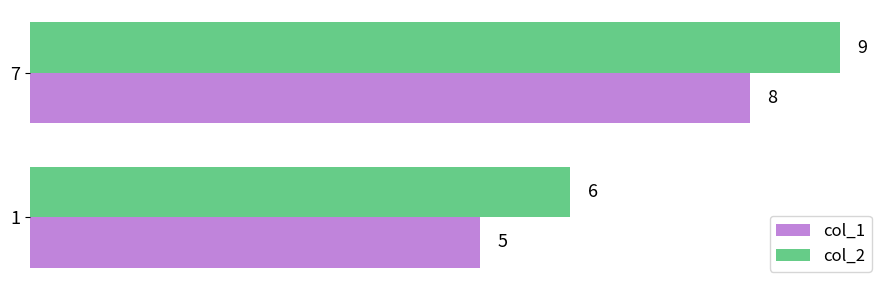

What is the difference between the maximum and minimum values in the col_2 series?

3